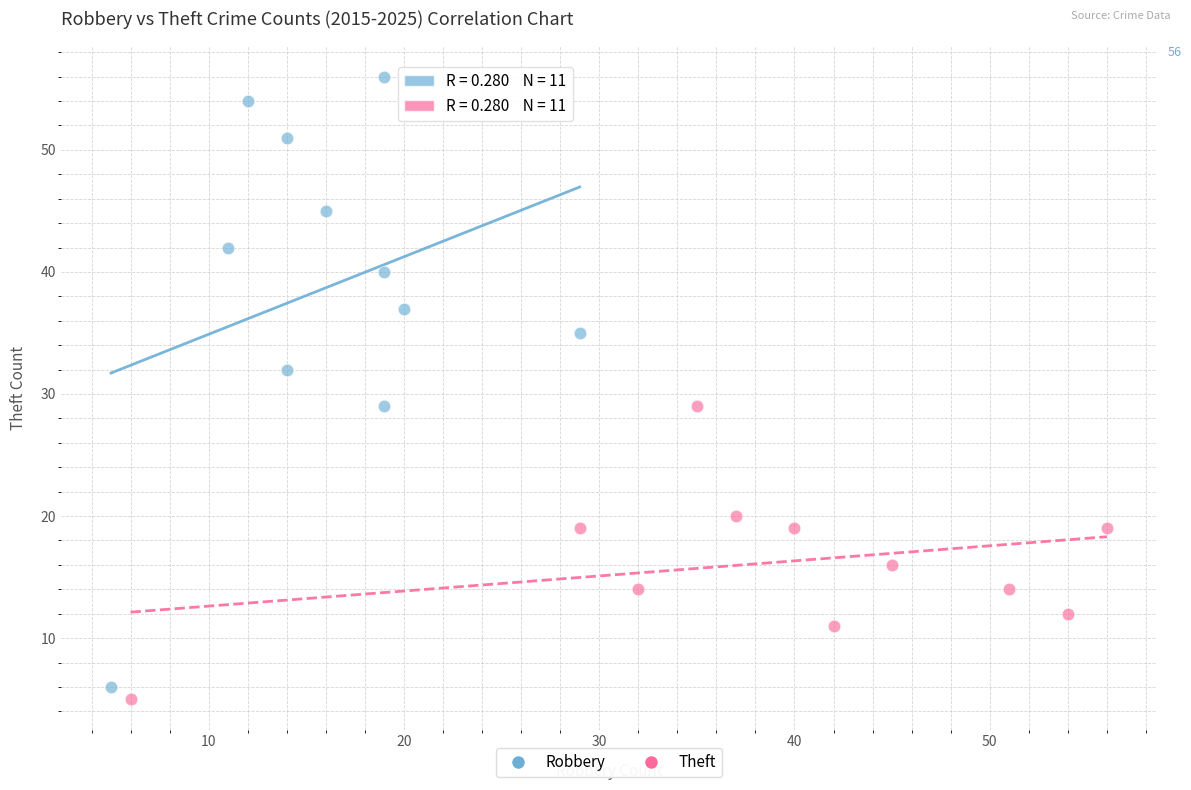

Which series reaches the maximum Y coordinate?

Robbery